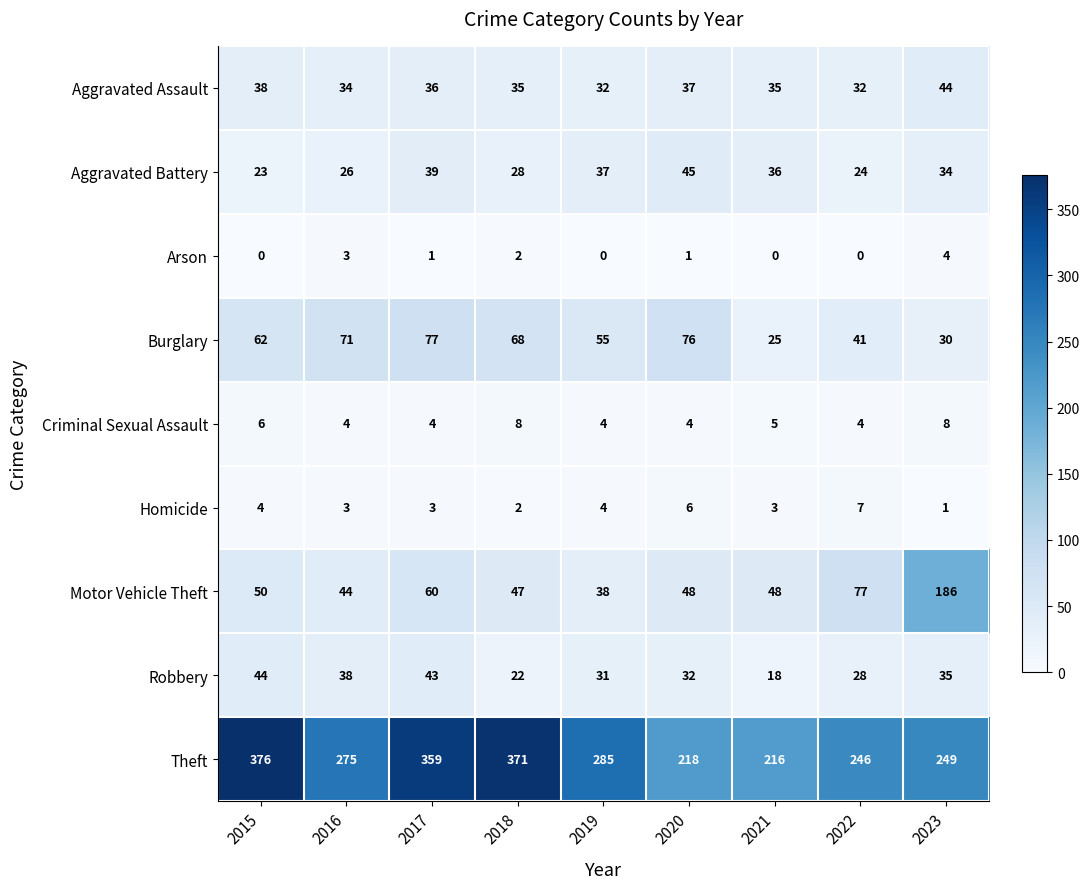

Which series has the widest spread of values?

Theft